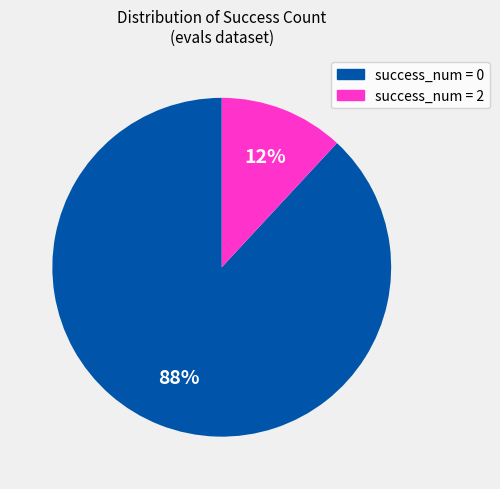

Which category accounts for the majority?

success_num = 0